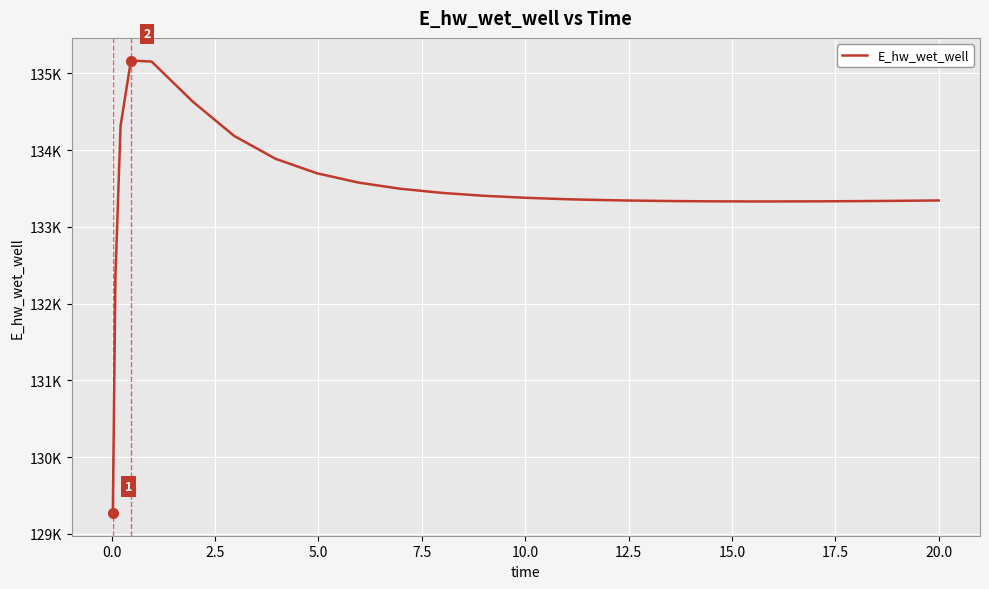

Is this an area chart (filled region under the line)?

No